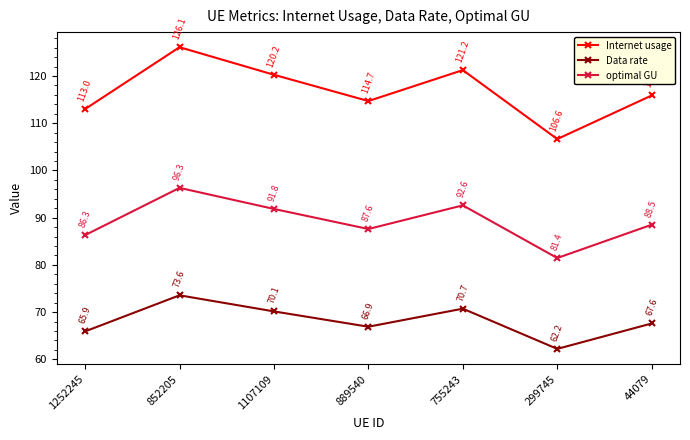

Does the chart have visible grid lines?

No